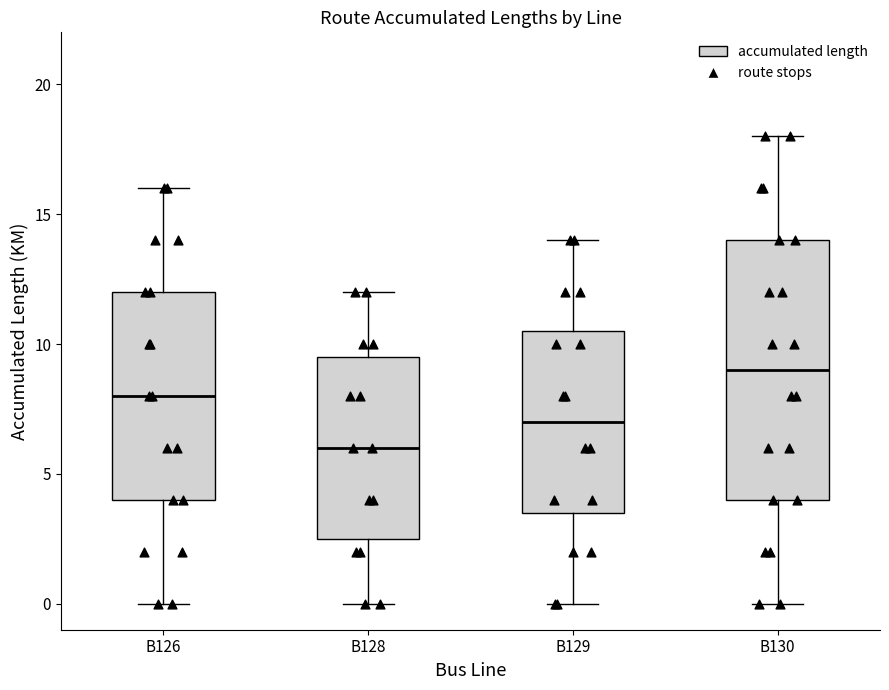

Which box has the highest median line?

B130